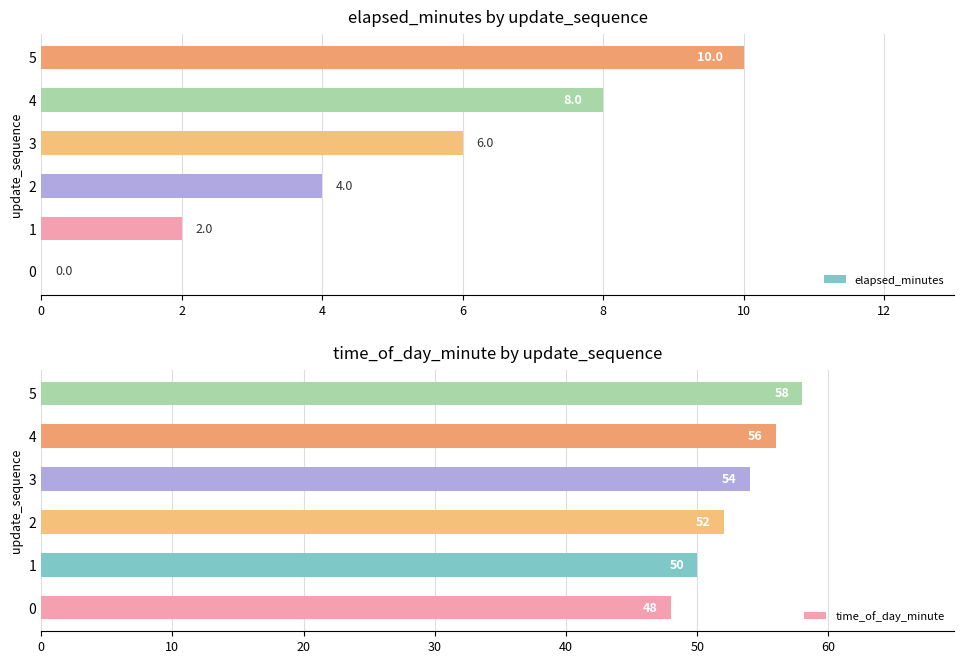

Reading left to right, what are all the values shown in this chart?

elapsed_minutes: 0	2	4	6	8	10
time_of_day_minute: 48	50	52	54	56	58